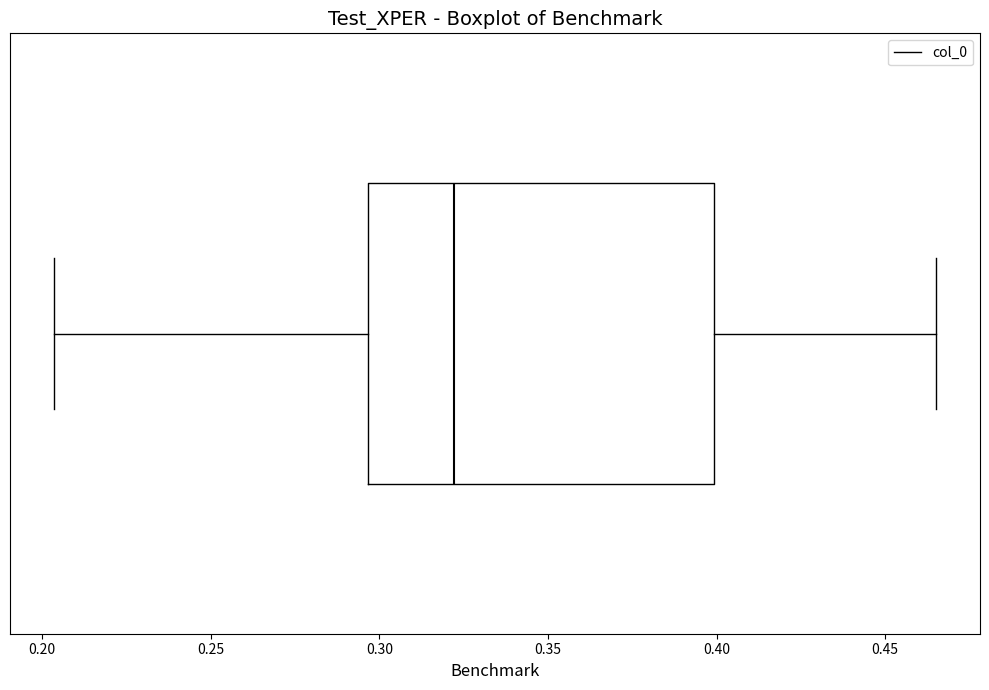

Read this box plot against the x-axis: the position of the median line, the range covered by the box, and the ends of both whiskers. The values are not printed on the chart, so give them approximately, as read against the axis.

median 0.320, box 0.295 to 0.400, whiskers 0.205 to 0.465